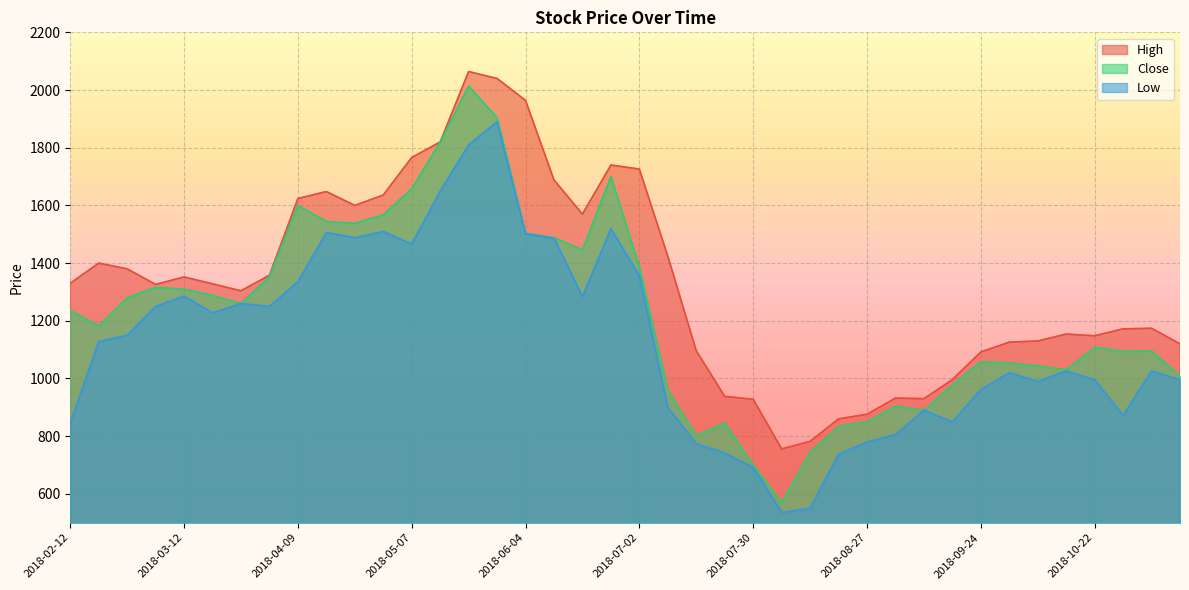

In Close, how many points are higher than both neighbors (excluding endpoints)?

9